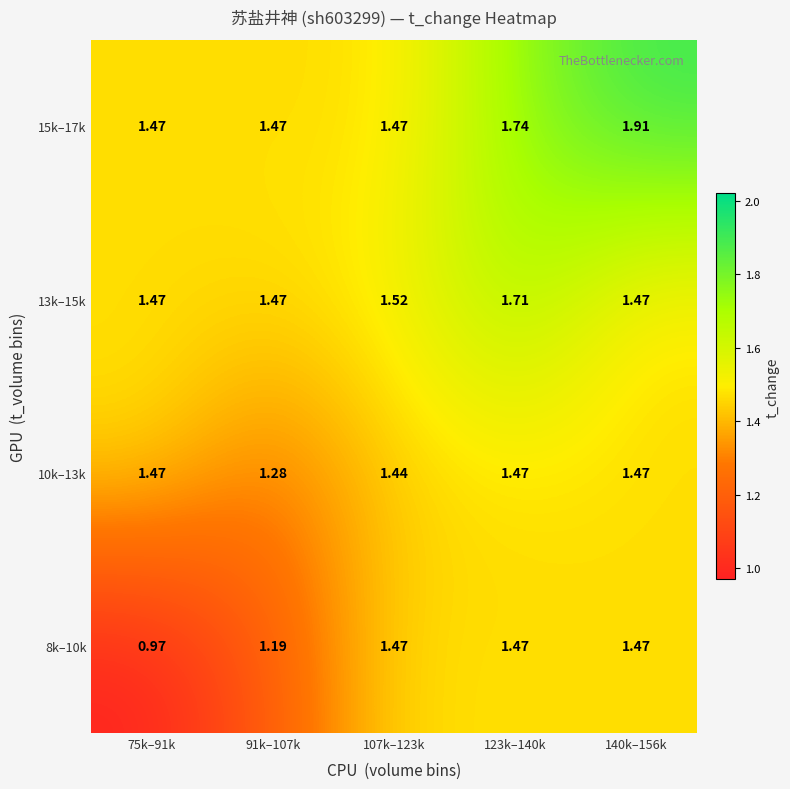

How many distinct data groups are displayed?

4